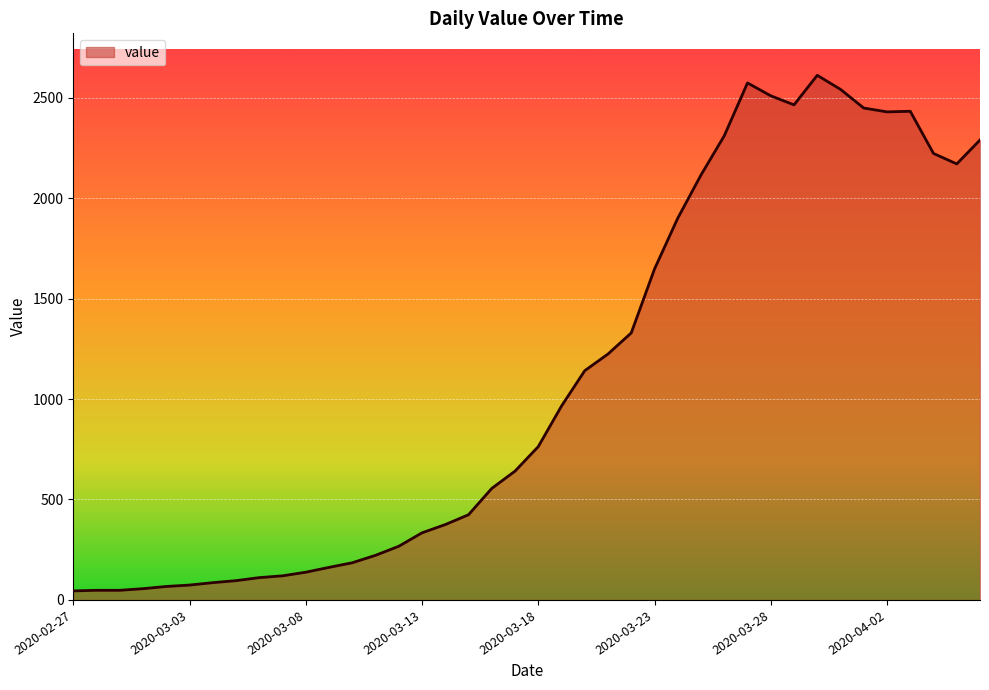

What is the difference between the maximum and minimum values?

2566